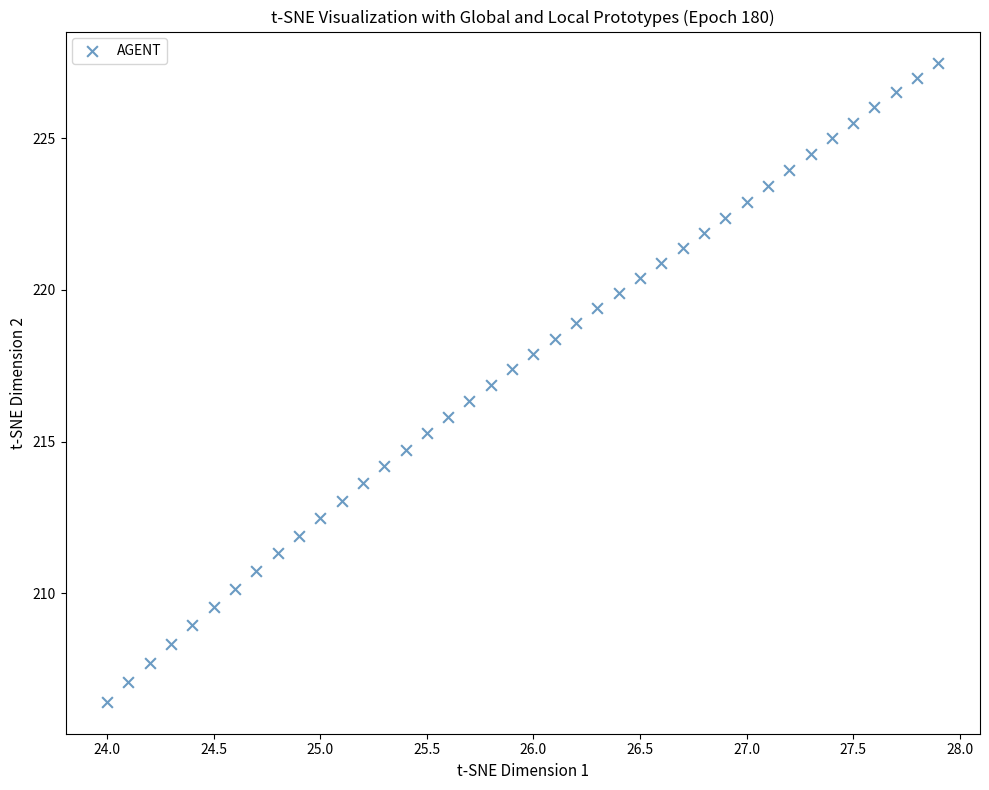

What is the range of X values (max minus min)?

3.9